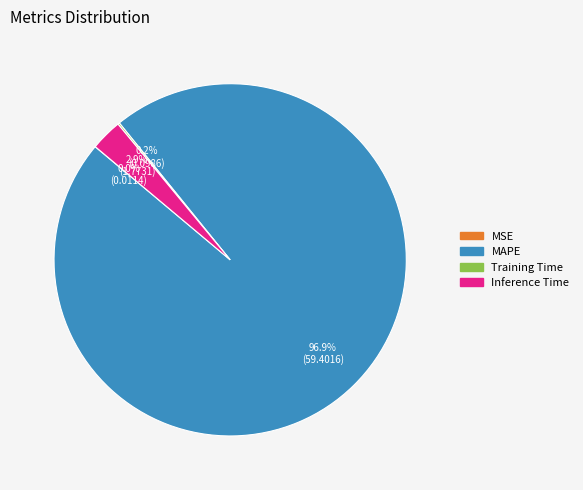

Is there any slice that represents more than half of the pie?

Yes